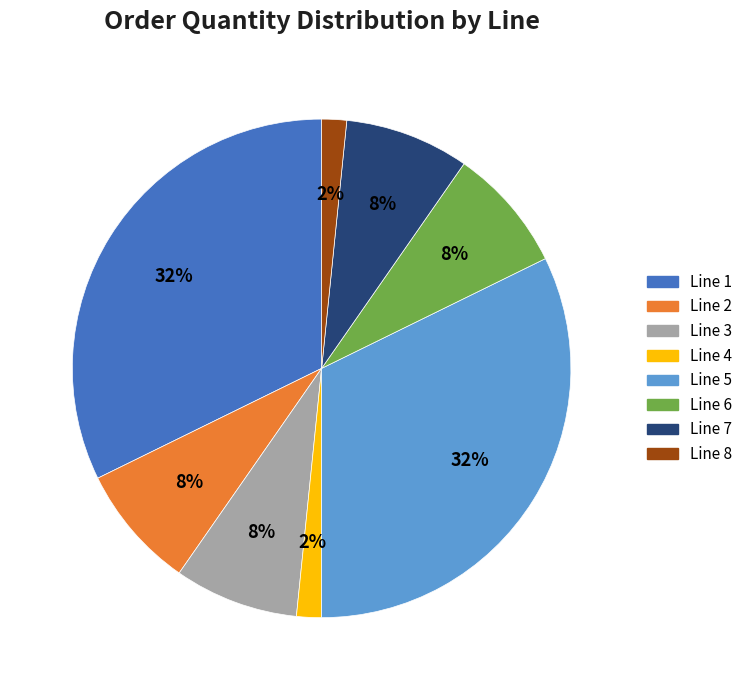

Combined, do Line 4 and Line 7 account for over 50%?

No